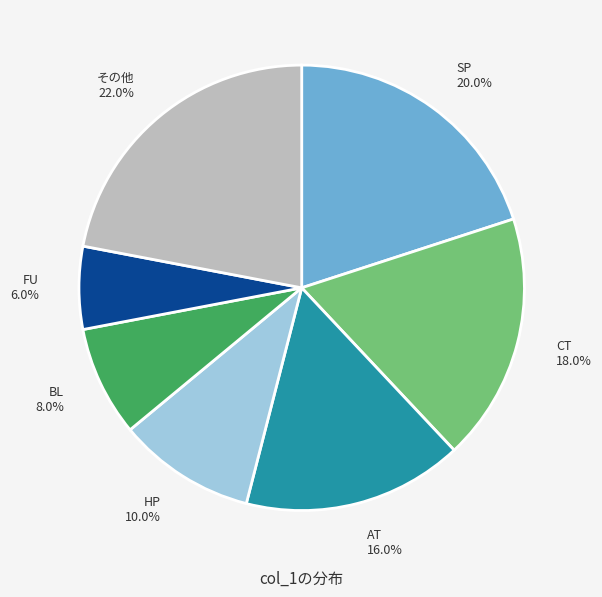

How many segments does this pie chart have?

7